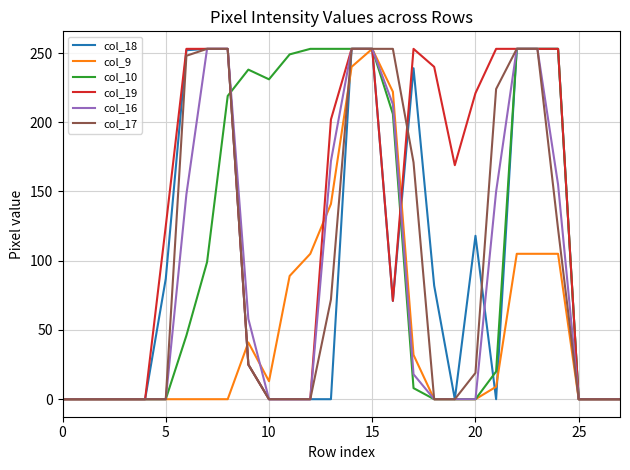

What is the maximum value shown in the chart?

253